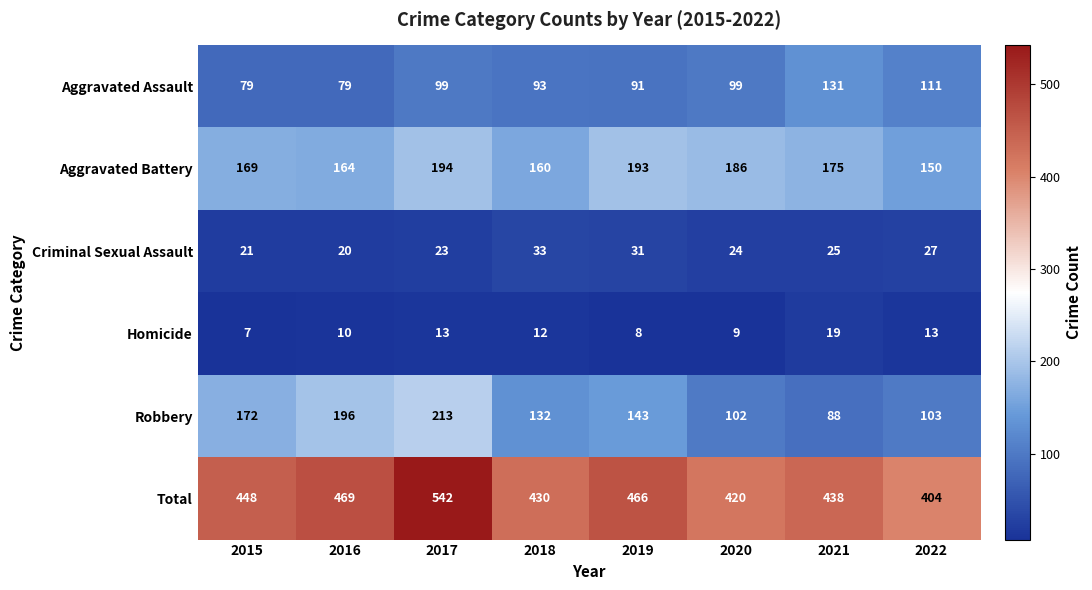

What is the spread (max minus min) of values at 2020?

411